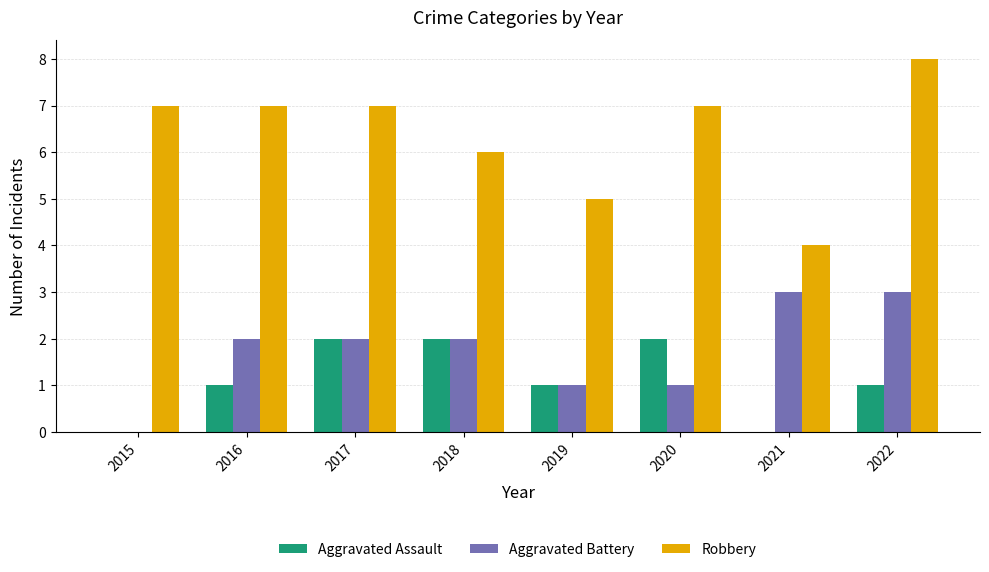

What are all the series names shown in the legend?

Aggravated Assault, Aggravated Battery, Robbery